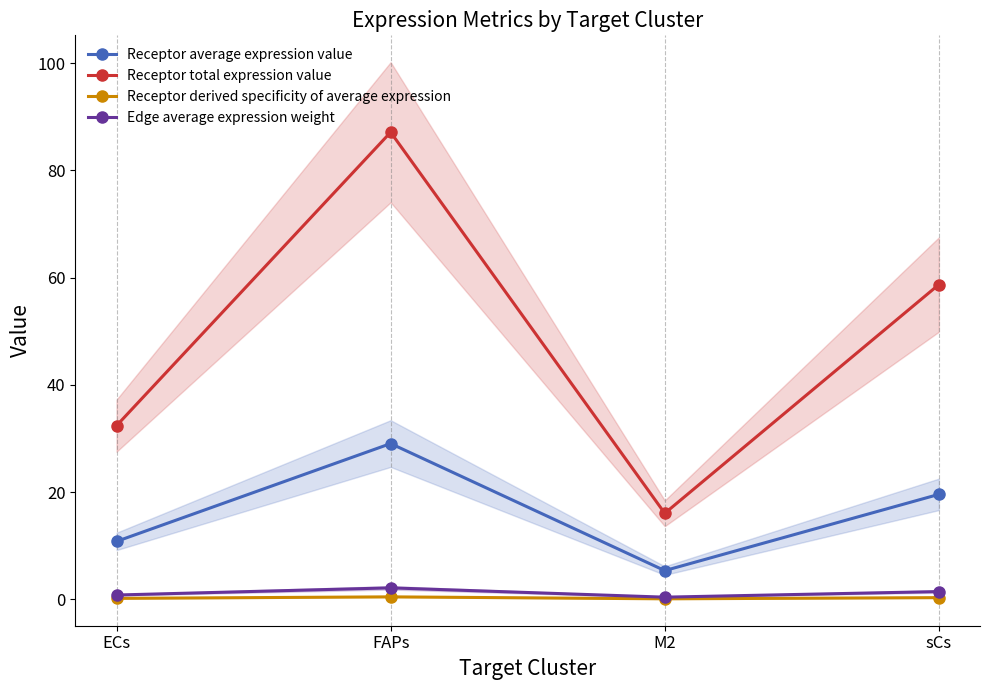

How many interior local peaks does the Edge average expression weight series have?

1